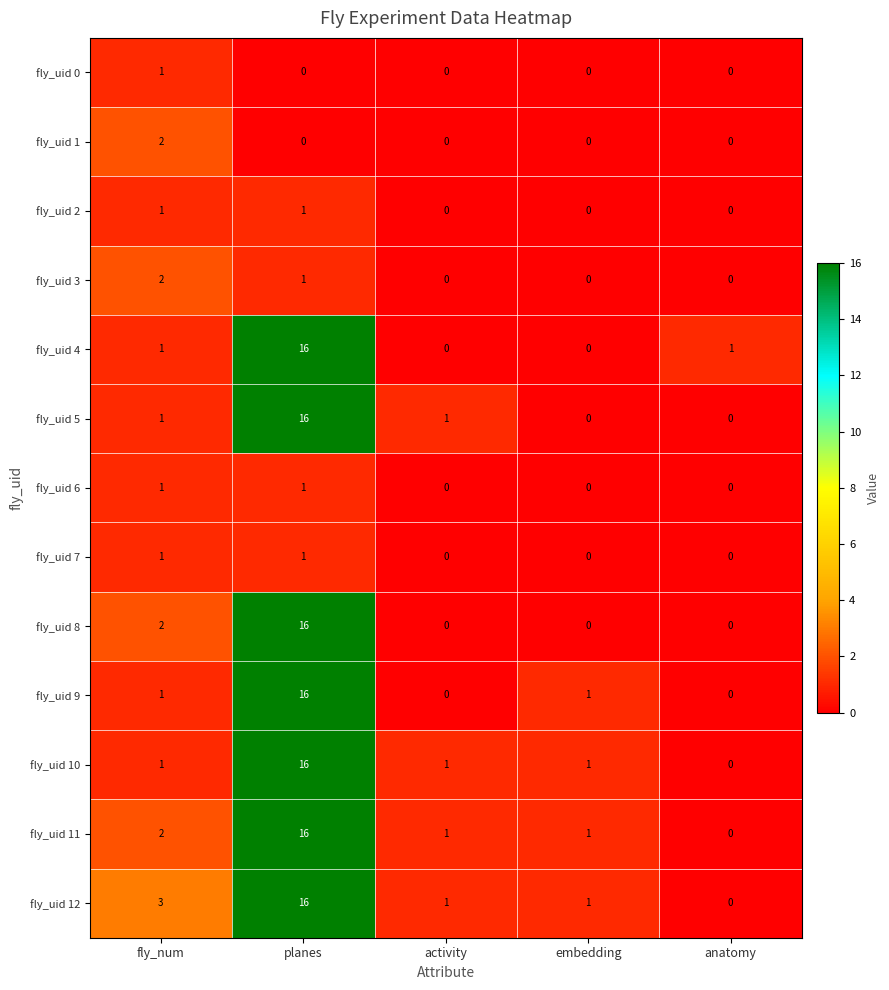

Is it true that fly_uid 9 equals 2 at fly_num?

False